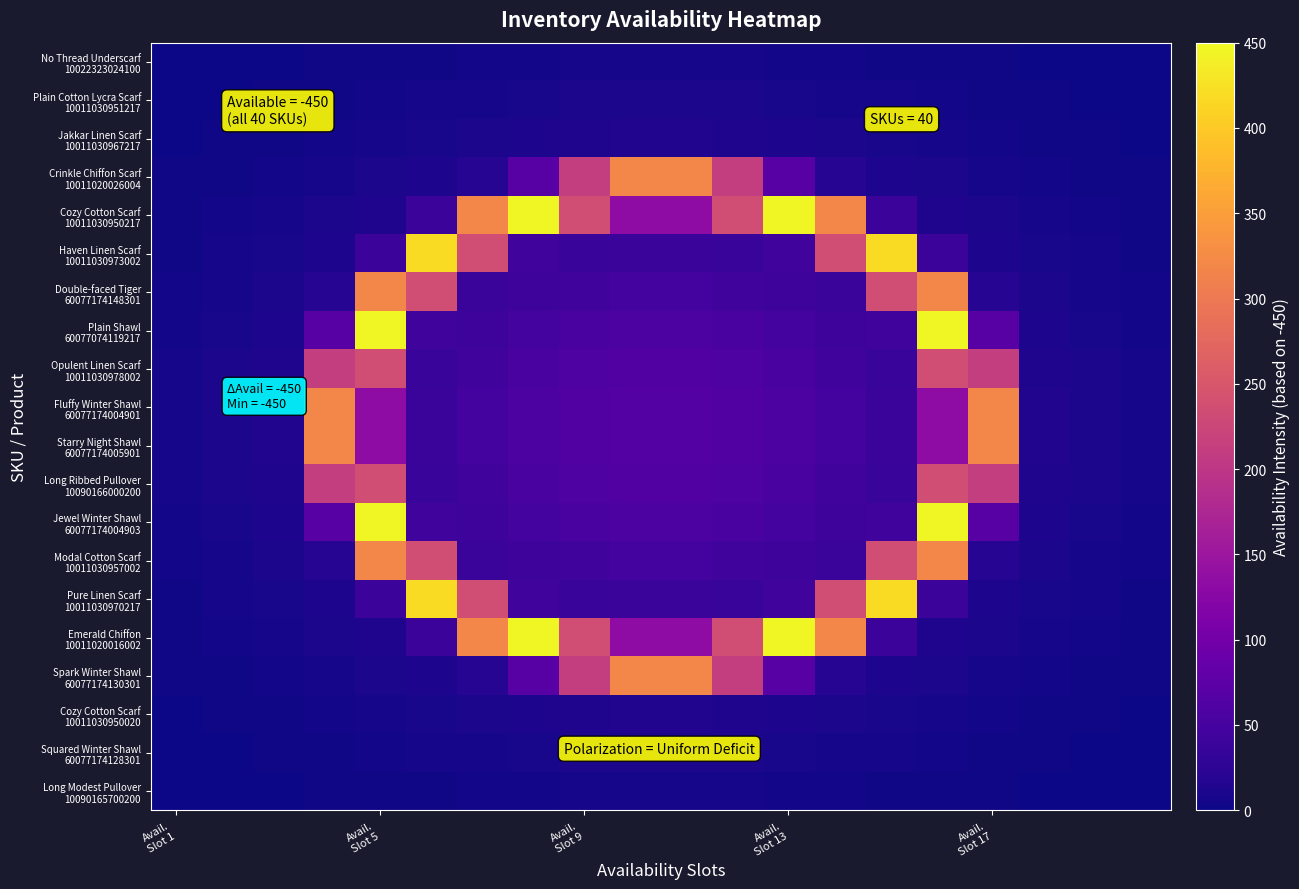

How many distinct data groups are displayed?

20